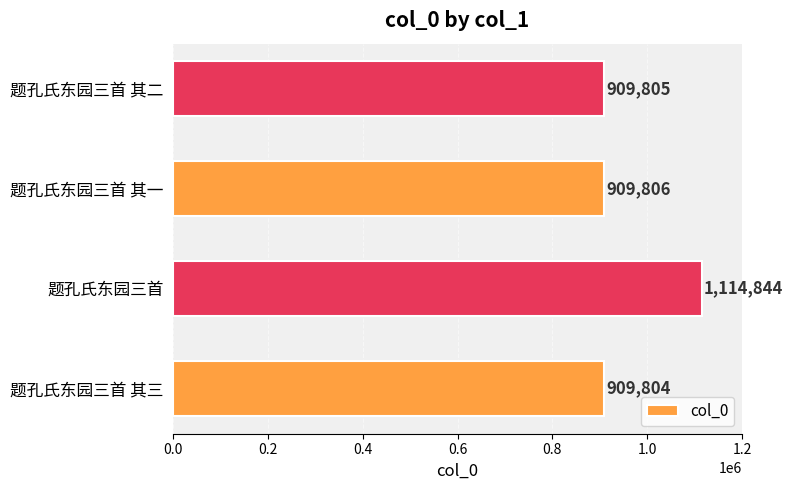

List the labels in order of value, smallest first.

题孔氏东园三首 其三, 题孔氏东园三首 其二, 题孔氏东园三首 其一, 题孔氏东园三首